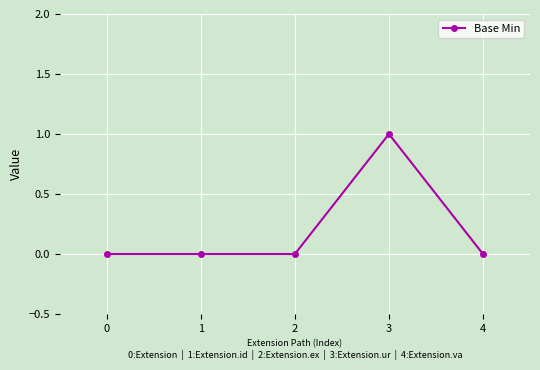

True or false: the data shows -1 at 0.

False